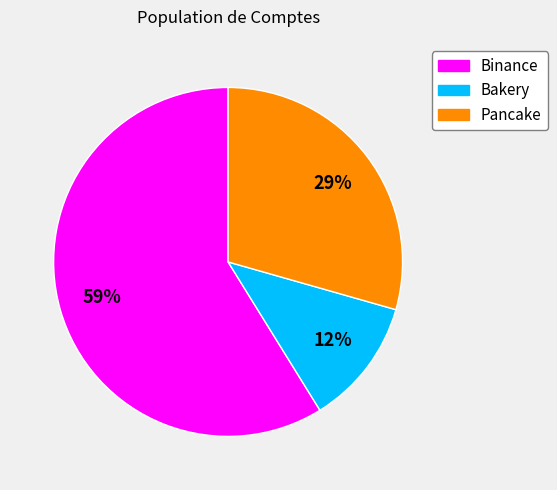

To the nearest percent, what portion does Binance represent?

59%